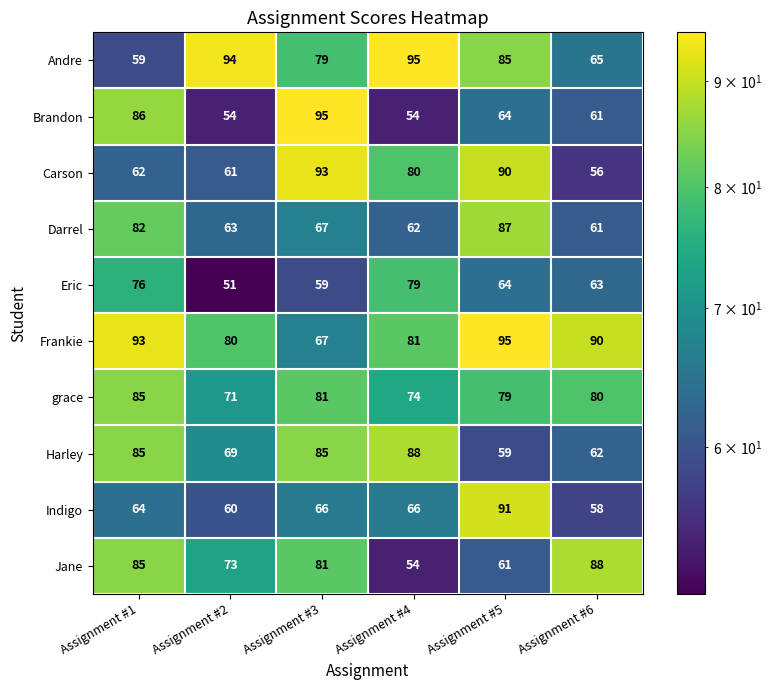

At how many categories does at least one series exceed 51?

6